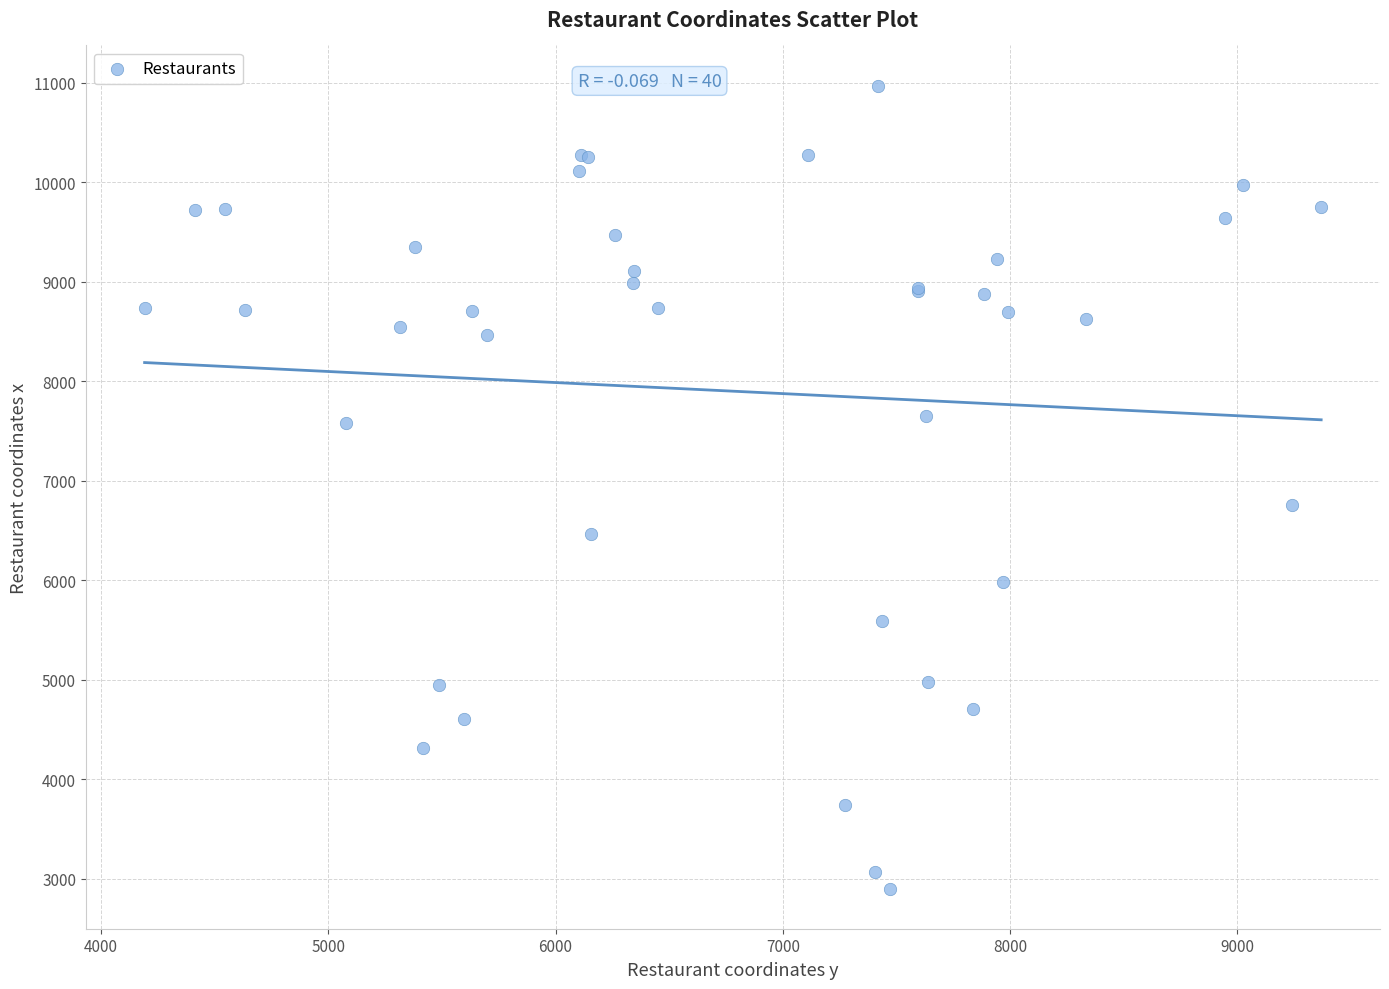

What Y value in the scatter plot is closest to 6935?

6756